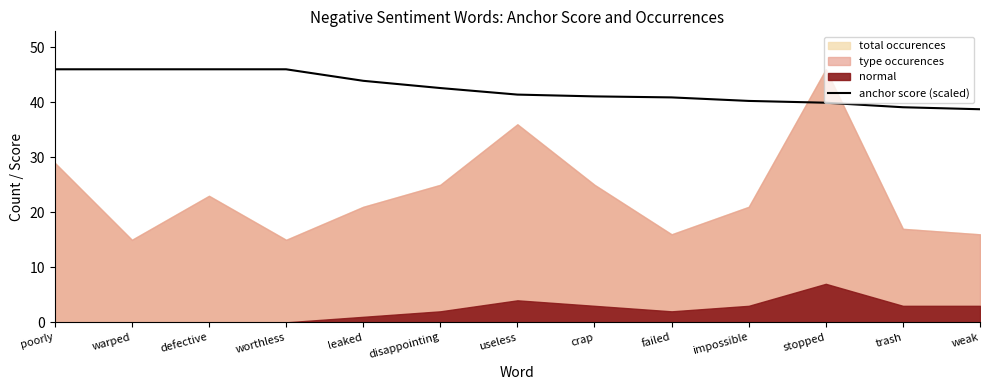

Where does the data first go above 41?

poorly